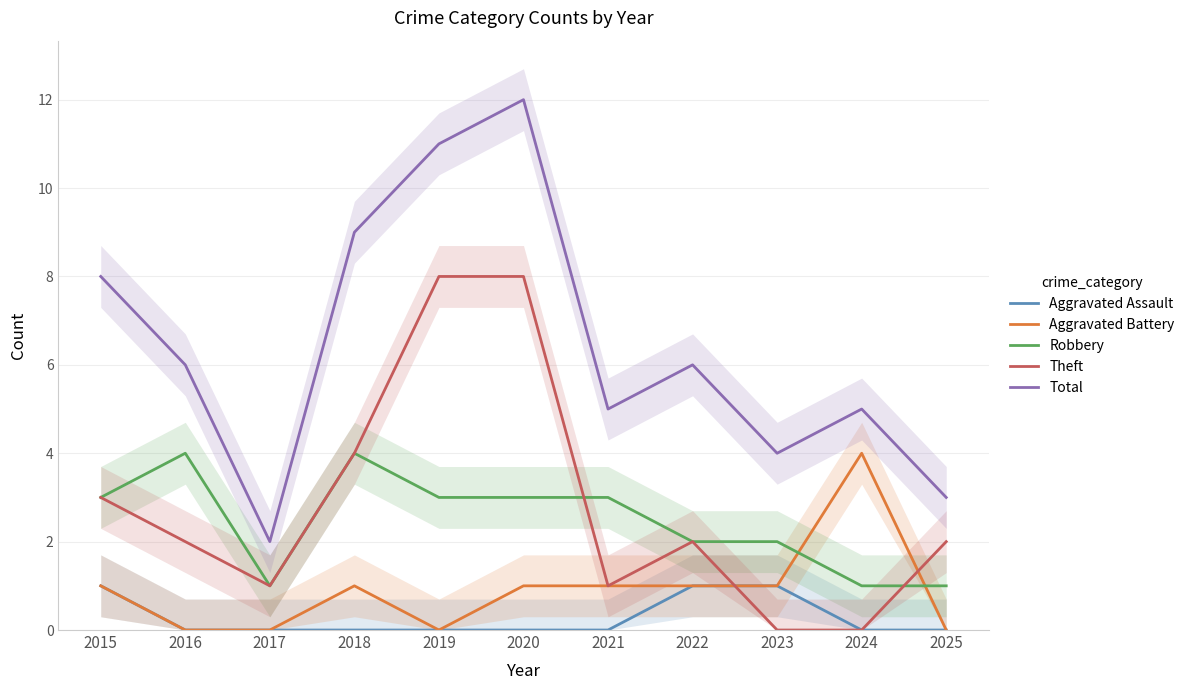

What is the lowest value of the Total series?

2